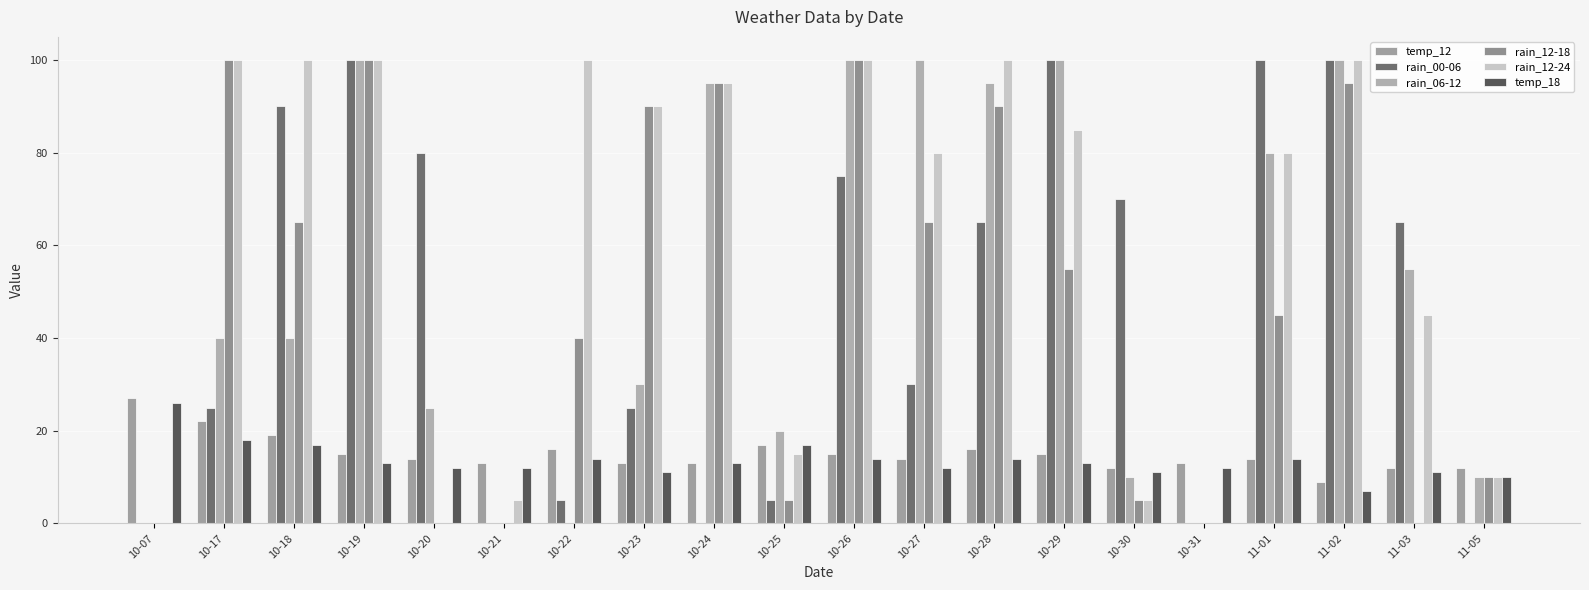

How many data points does each series have?

20